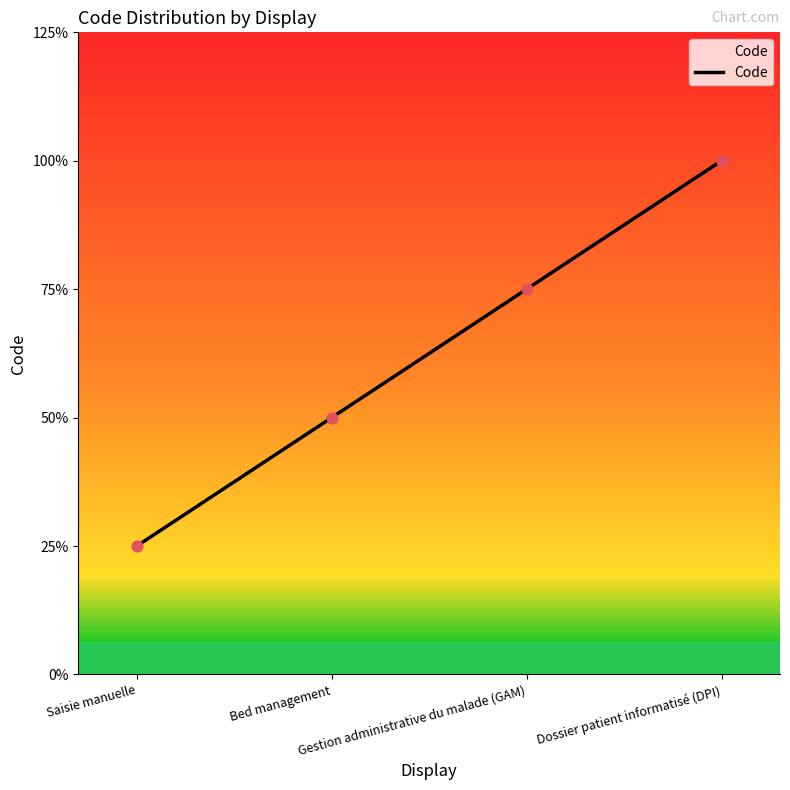

Between Dossier patient informatisé (DPI) and Saisie manuelle, which is larger?

Dossier patient informatisé (DPI)